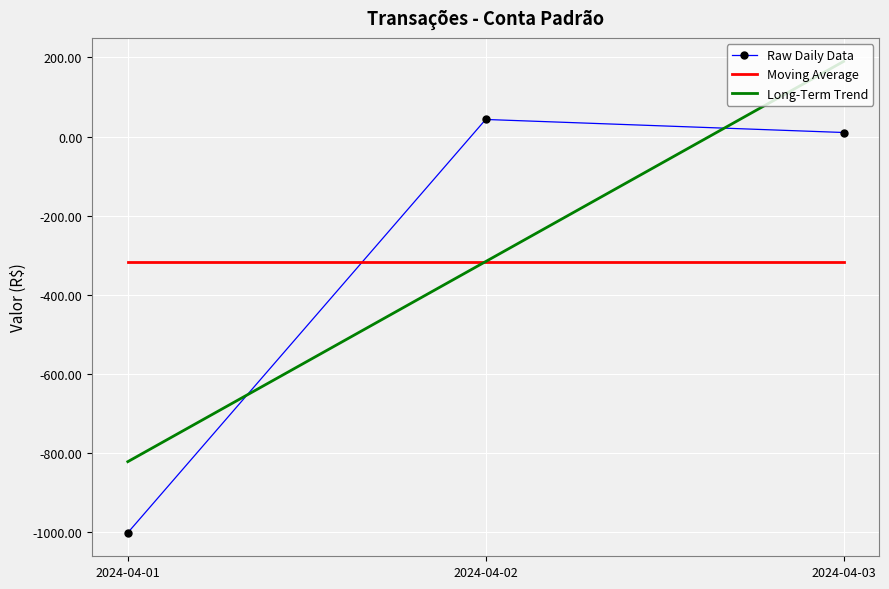

True or false: Long-Term Trend has a value of 268.0 at 2024-04-03.

False